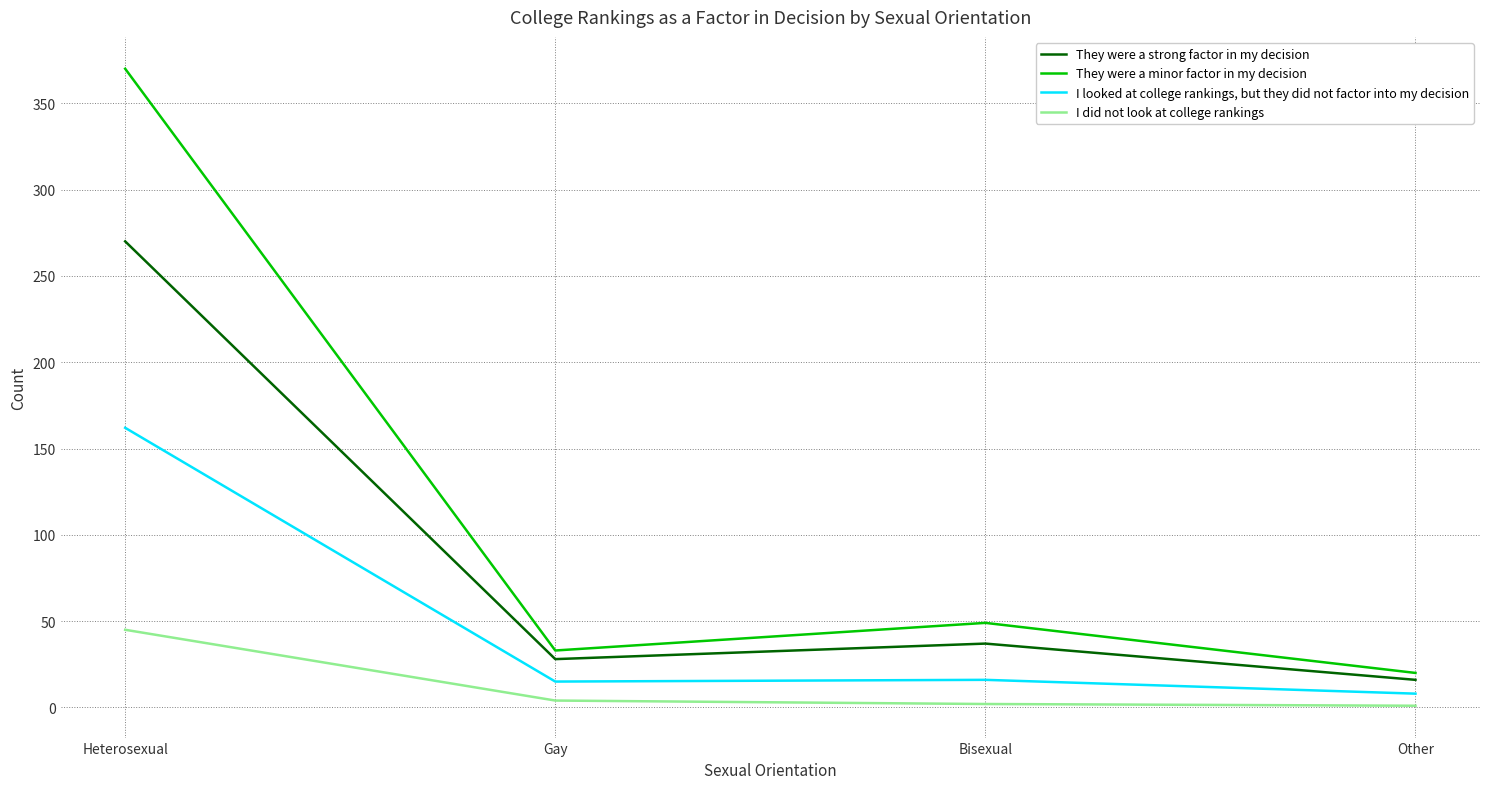

Read the I looked at college rankings, but they did not factor into my decision value at Heterosexual.

162